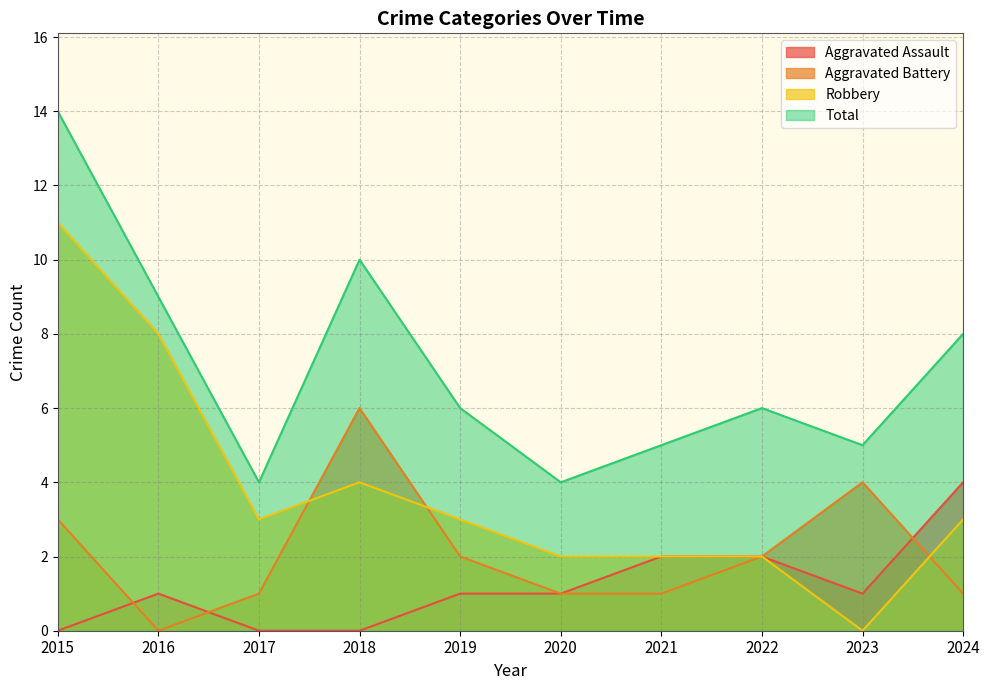

Which series ends up on top after the final intersection of Aggravated Assault and Aggravated Battery?

Aggravated Assault